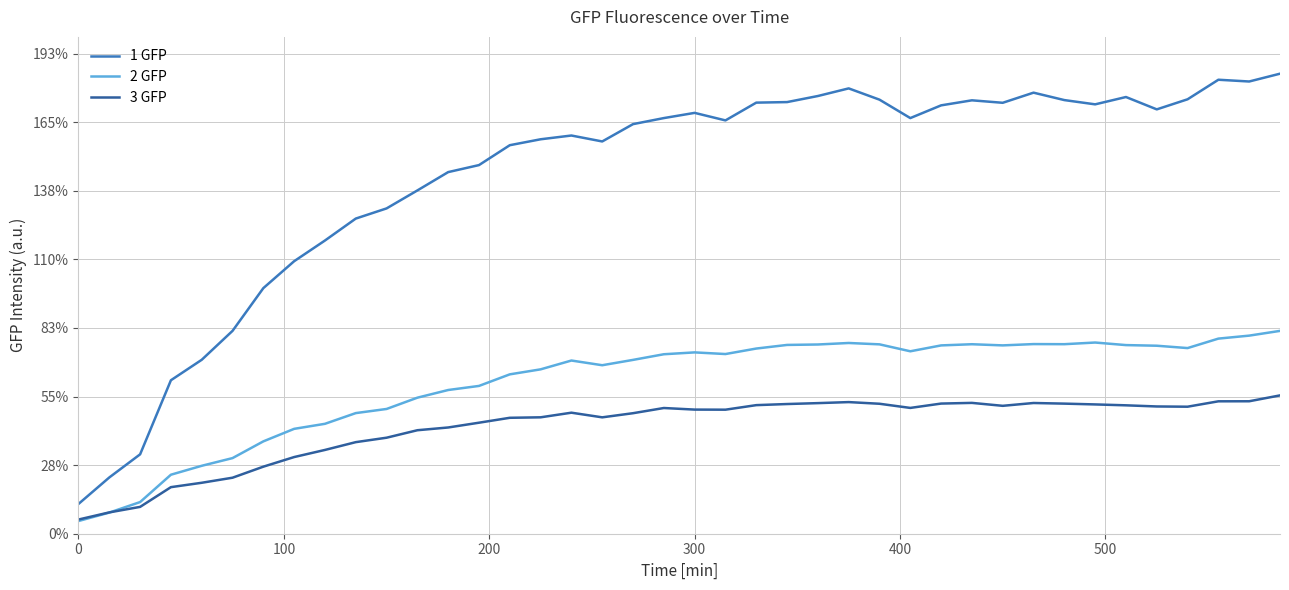

Reading left to right, transcribe all the data shown in this chart.

1 GFP: 868.6	1640.8	2315.3	4475.6	5072.2	5915.5	7162.0	7947.1	8550.4	9190.1	9486.6	10010.8	10545.5	10750.0	11330.0	11502.5	11612.4	11439.1	11944.5	12120.8	12272.6	12053.2	12571.3	12587.1	12764.4	12986.5	12657.8	12120.9	12491.8	12638.7	12566.7	12862.1	12645.6	12521.3	12735.0	12374.6	12668.8	13238.9	13187.6	13415.3
2 GFP: 370.5	616.0	923.2	1720.7	1980.9	2205.3	2693.1	3058.3	3205.2	3517.6	3638.0	3967.1	4190.9	4310.1	4647.6	4793.4	5050.7	4913.6	5069.3	5233.8	5287.9	5239.8	5400.0	5505.5	5518.2	5562.3	5522.4	5320.1	5491.6	5525.9	5492.2	5530.1	5527.0	5575.3	5500.9	5482.3	5413.7	5689.8	5776.7	5915.1
3 GFP: 413.8	622.0	782.8	1358.1	1485.8	1633.5	1955.3	2235.7	2443.3	2670.4	2799.9	3018.0	3098.2	3237.5	3380.7	3394.6	3529.4	3394.0	3514.6	3665.9	3619.8	3617.2	3749.6	3782.0	3808.5	3838.5	3789.9	3668.6	3795.5	3815.4	3729.7	3812.0	3793.8	3770.4	3744.4	3711.0	3704.1	3861.3	3862.8	4033.9